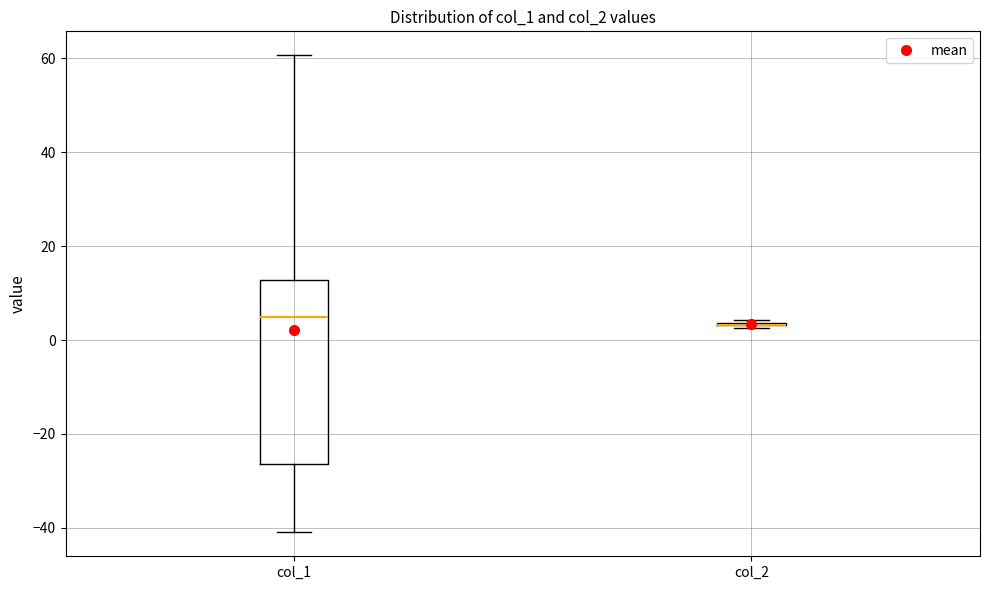

Comparing the boxes themselves (not the whiskers), which one is the tallest?

col_1